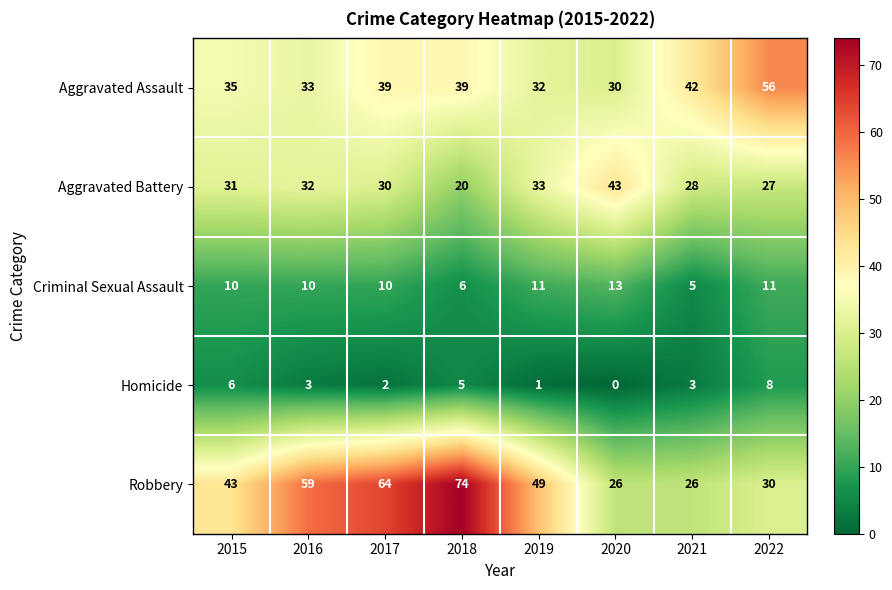

The value of Aggravated Assault at 2020 is 18. True or false?

False